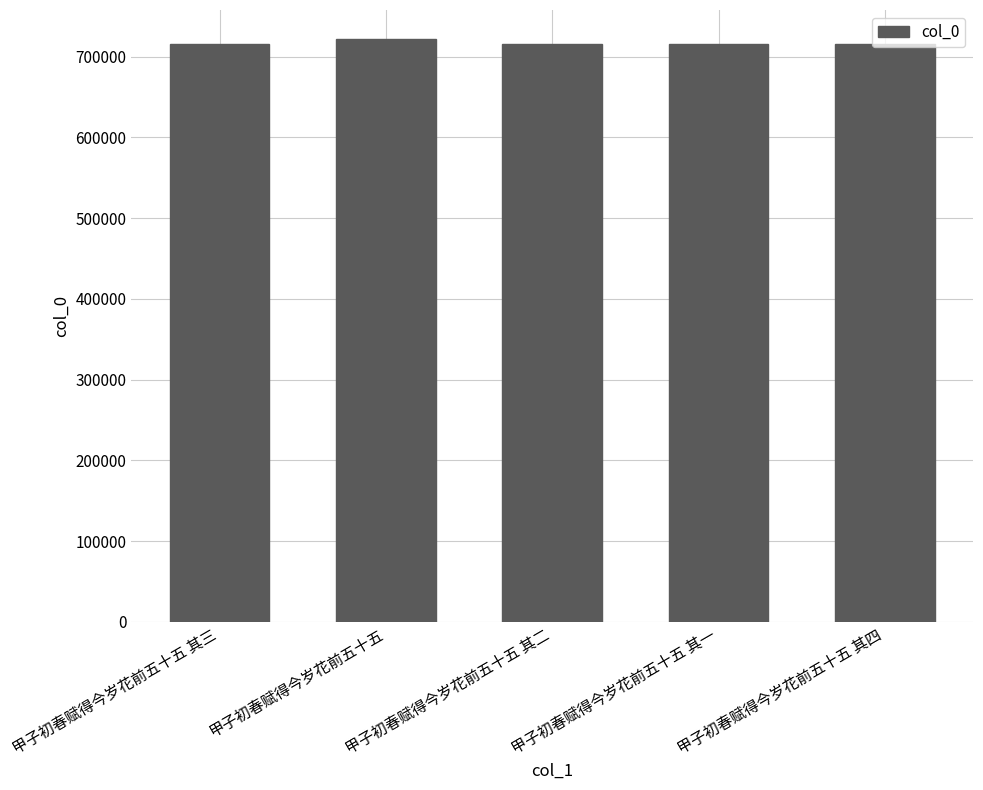

What is the sum of all values?

3584601